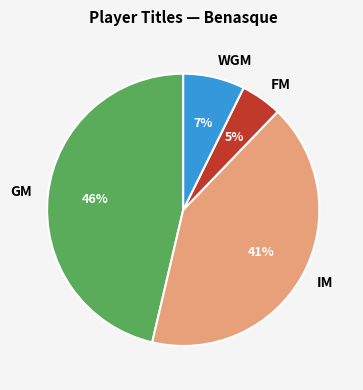

The FM slice represents 5% of the pie. True or false?

True